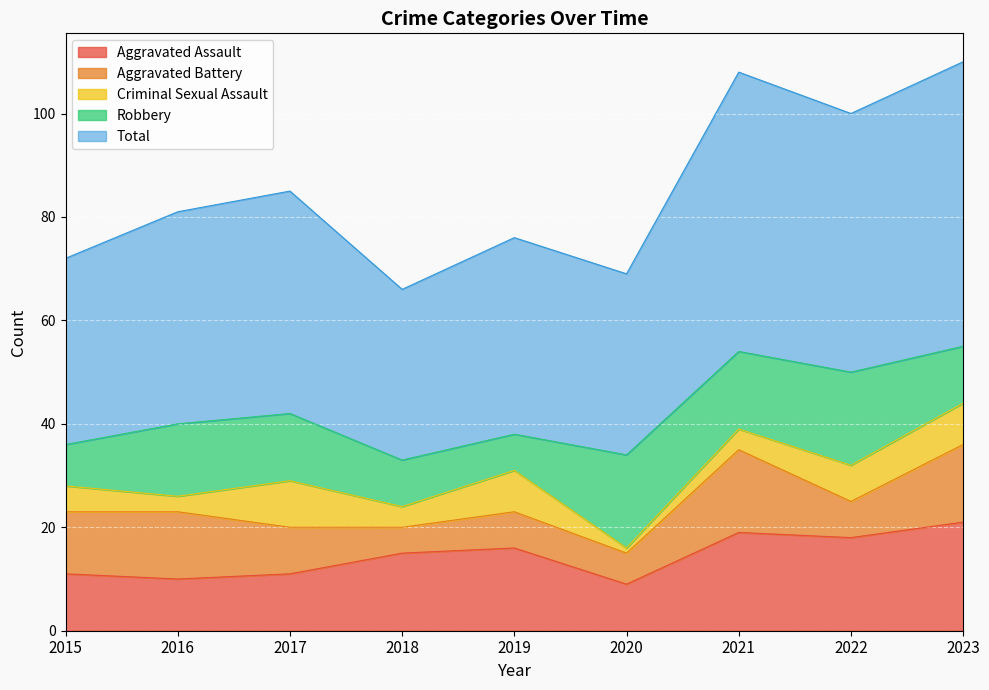

What is the smallest value displayed?

1